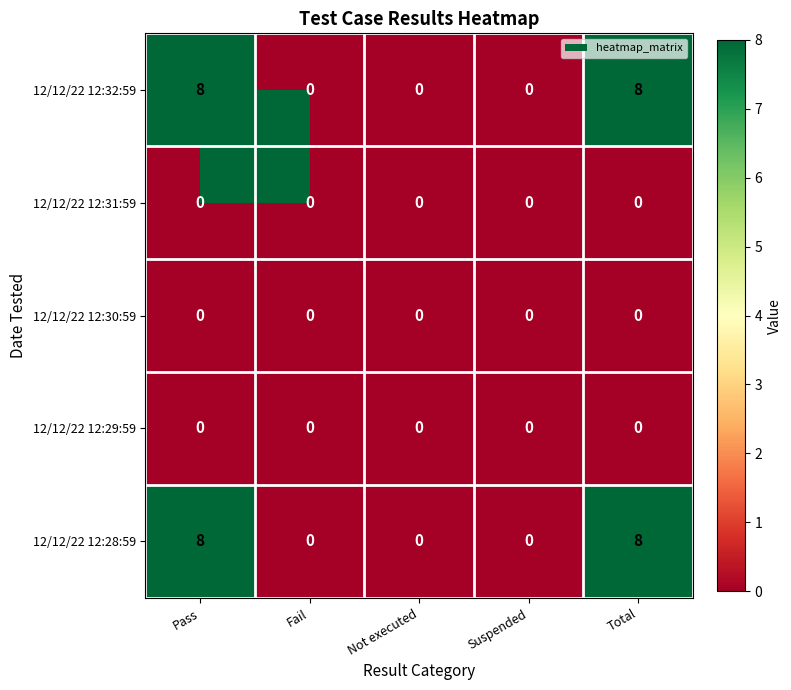

What is the average value of the 12/12/22 12:32:59 series?

3